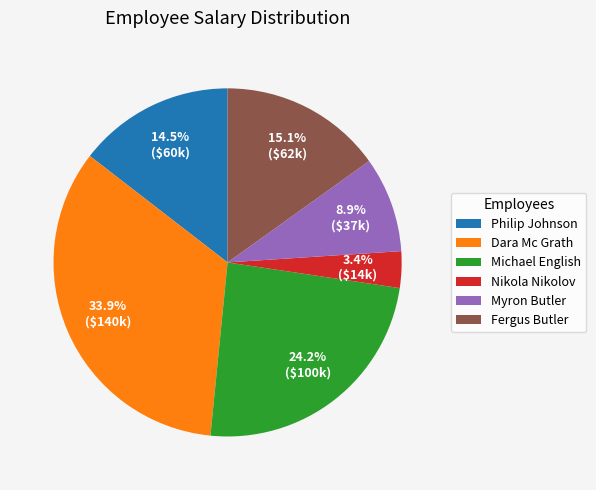

Combined, do Myron Butler and Dara Mc Grath account for over 50%?

No